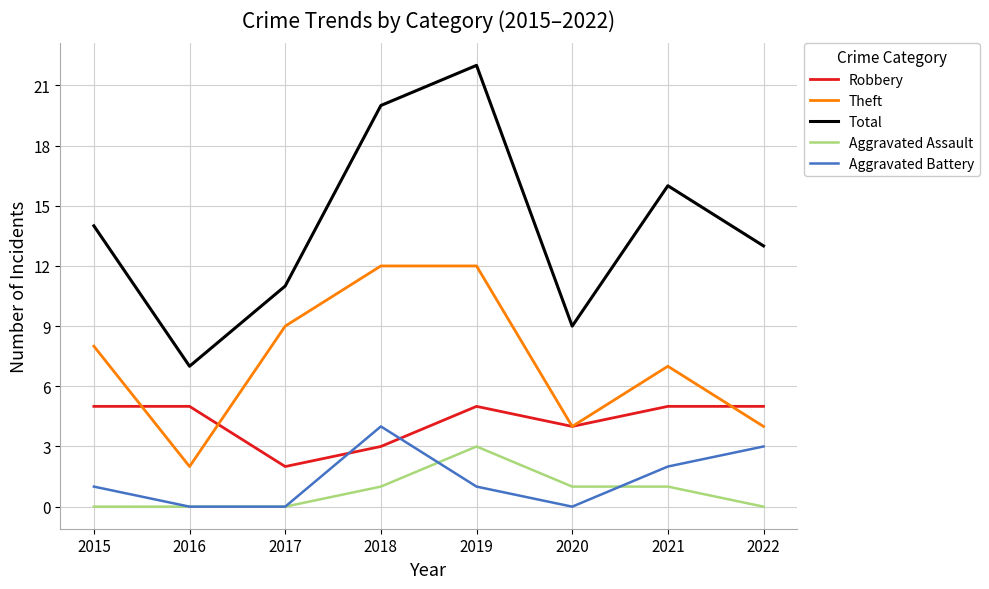

Reading left to right, extract all data points from this chart.

Robbery: 2015=5	2016=5	2017=2	2018=3	2019=5	2020=4	2021=5	2022=5
Theft: 2015=8	2016=2	2017=9	2018=12	2019=12	2020=4	2021=7	2022=4
Total: 2015=14	2016=7	2017=11	2018=20	2019=22	2020=9	2021=16	2022=13
Aggravated Assault: 2015=0	2016=0	2017=0	2018=1	2019=3	2020=1	2021=1	2022=0
Aggravated Battery: 2015=1	2016=0	2017=0	2018=4	2019=1	2020=0	2021=2	2022=3